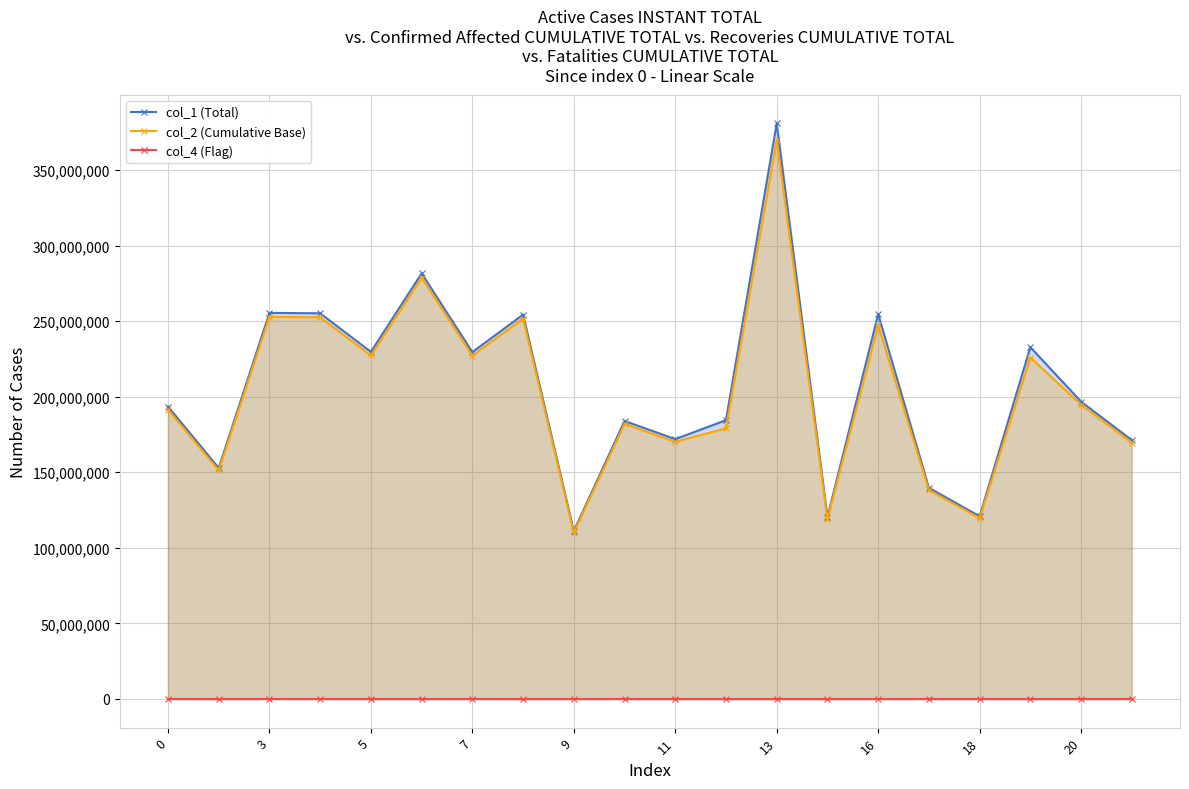

At which category is the sum across all series the highest?

13